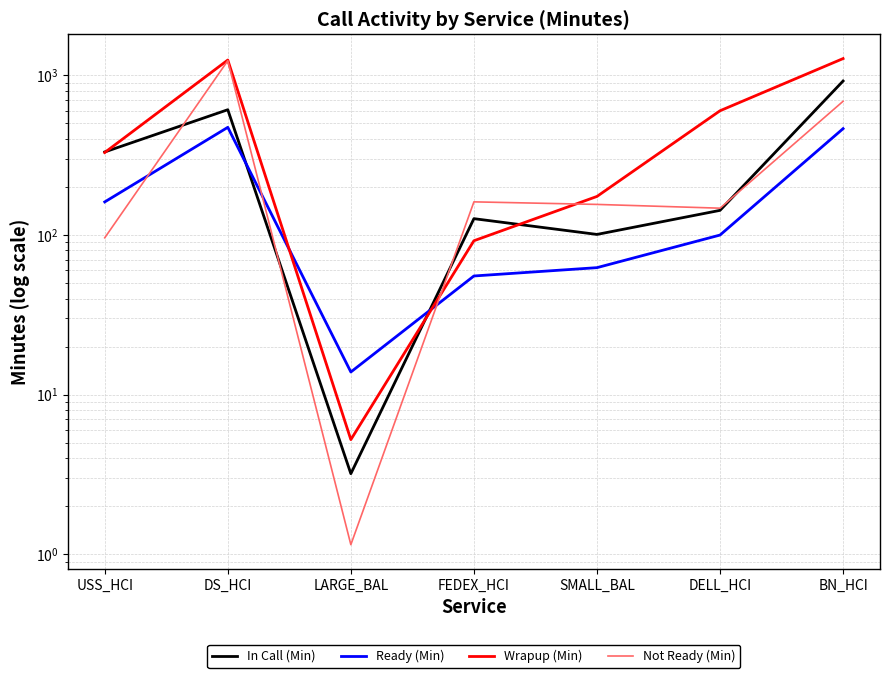

Where is Ready (Min) nearest to the value 243?

USS_HCI